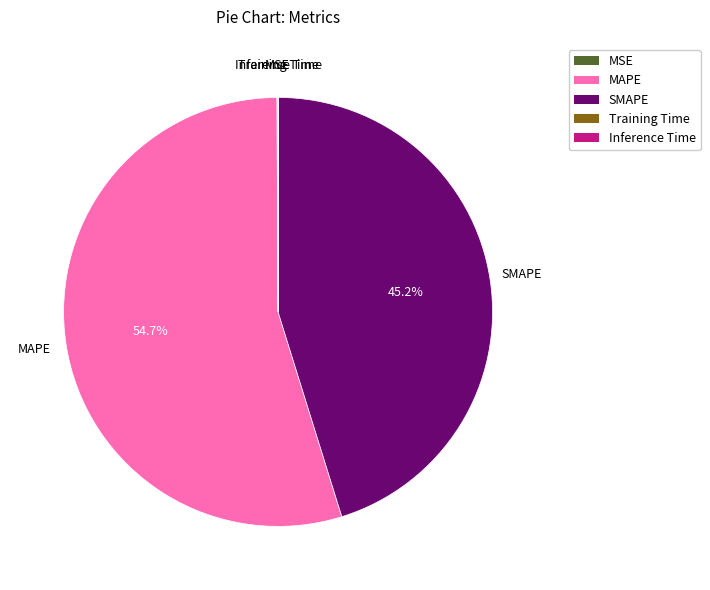

What is the ratio of the value at MAPE to the value at SMAPE?

1.2